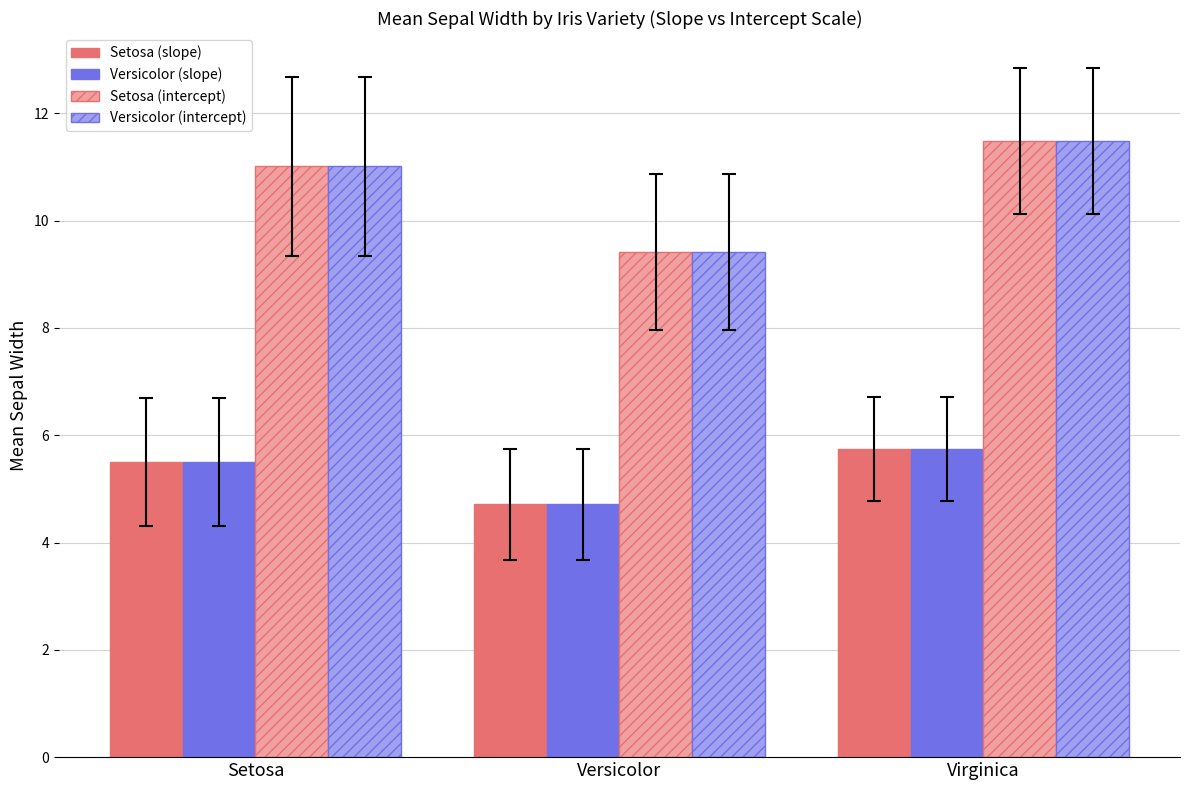

At which category is the sum across all series the highest?

Virginica